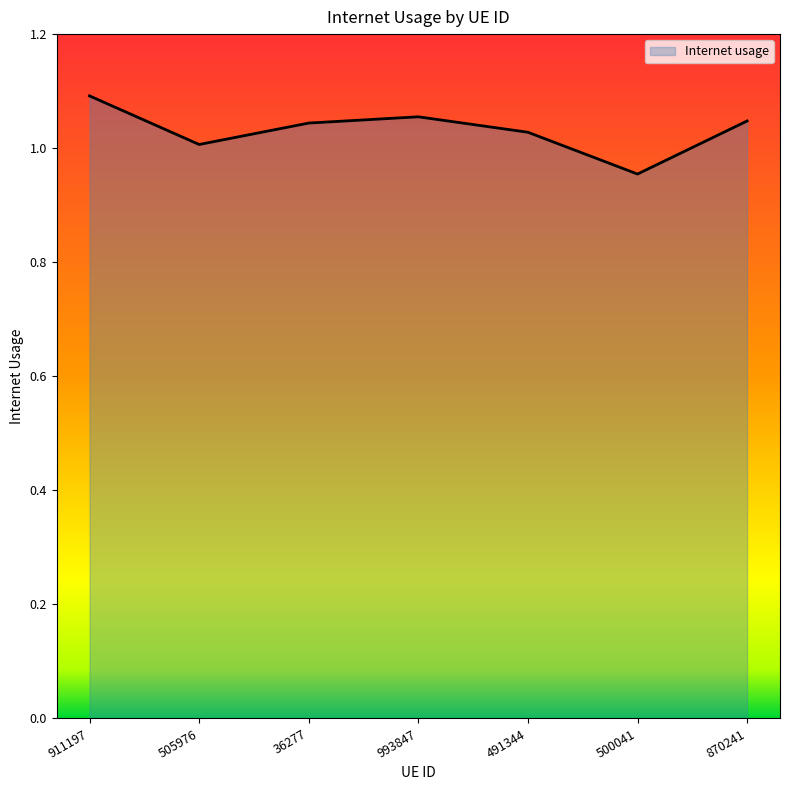

What position from the right is 36277?

5